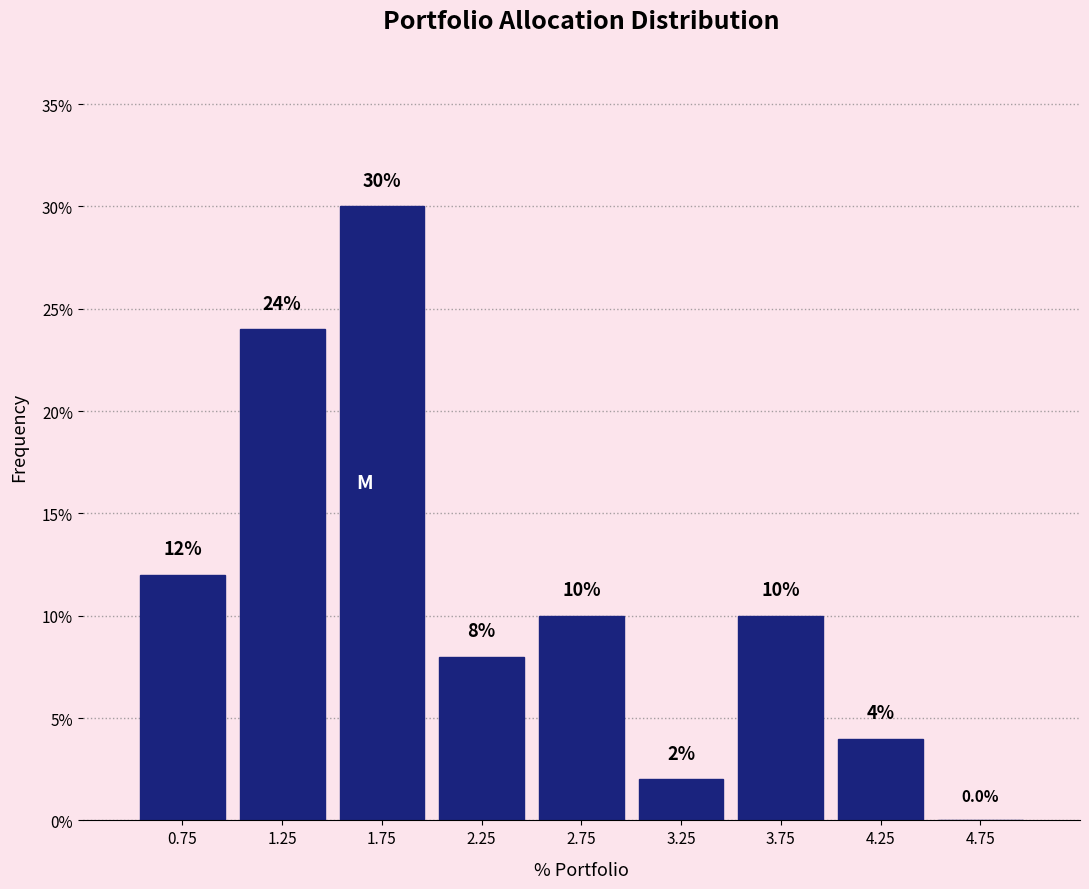

What is the height of the bar covering 2.5 to 3.0 on the x-axis?

10.0